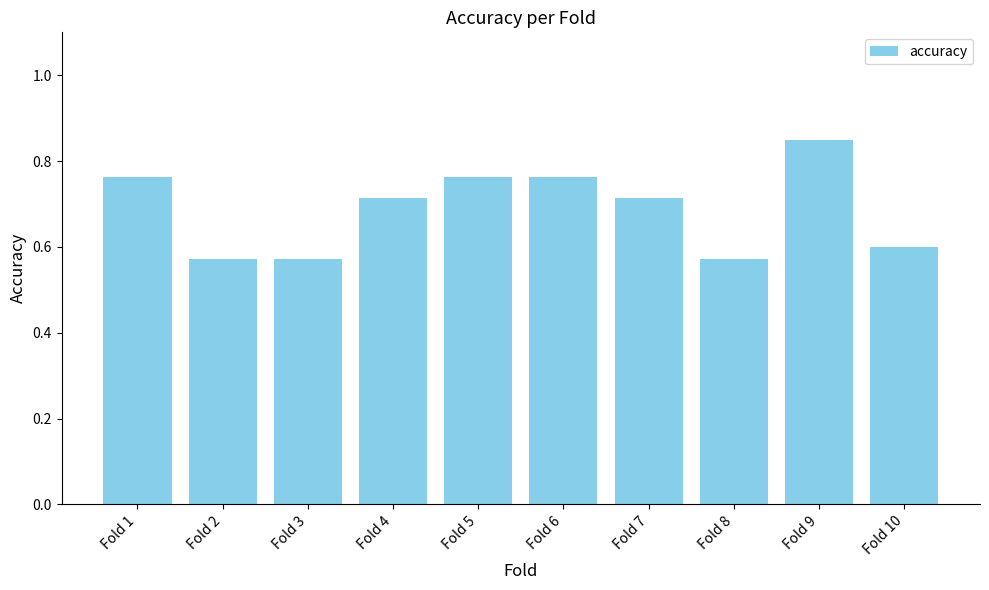

Which label corresponds to the largest value in the chart?

Fold 9